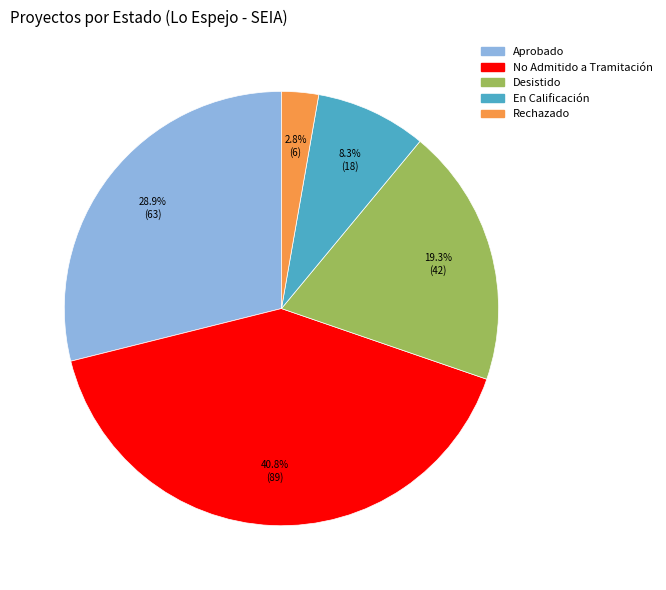

To the nearest percent, what portion does Aprobado represent?

29%